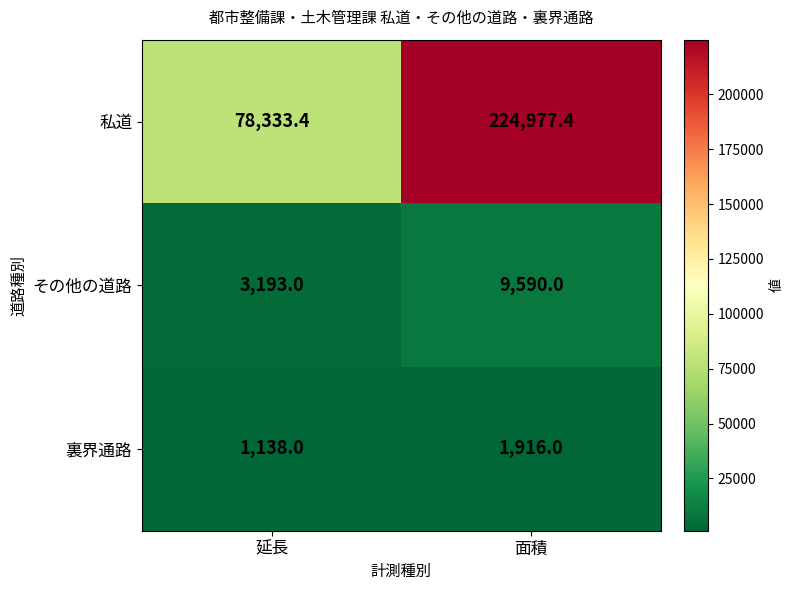

The value of その他の道路 at 面積 is 9590.0. True or false?

True